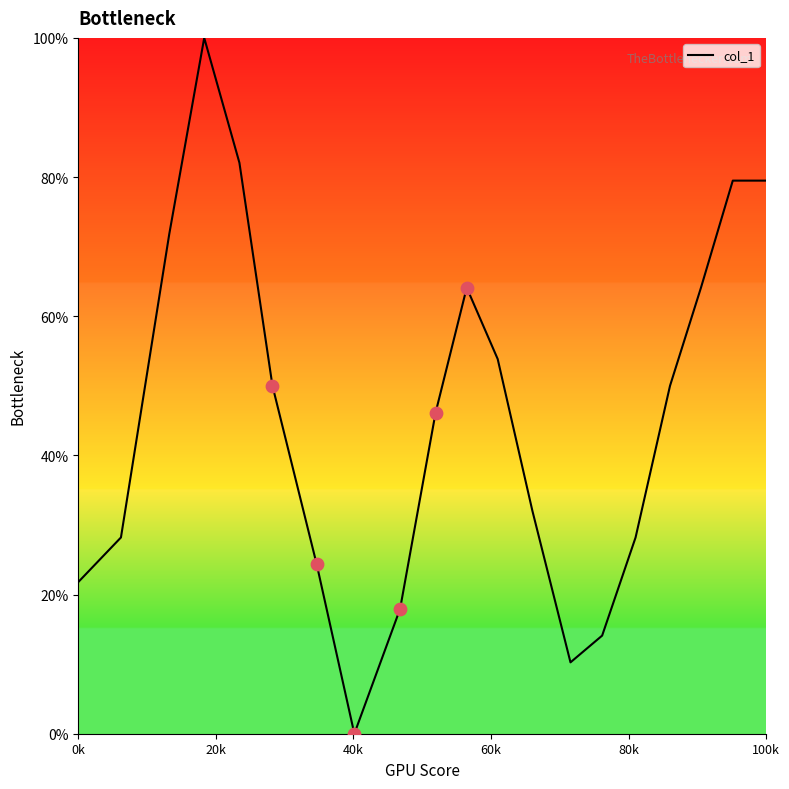

What is the difference between the maximum and minimum values?

100.0